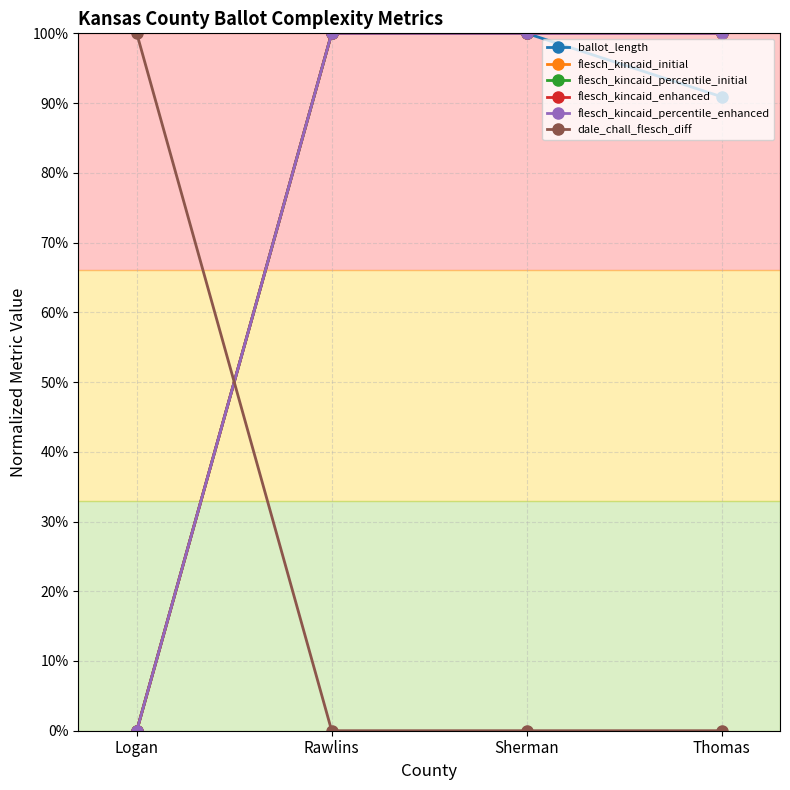

Does the chart have visible grid lines?

Yes